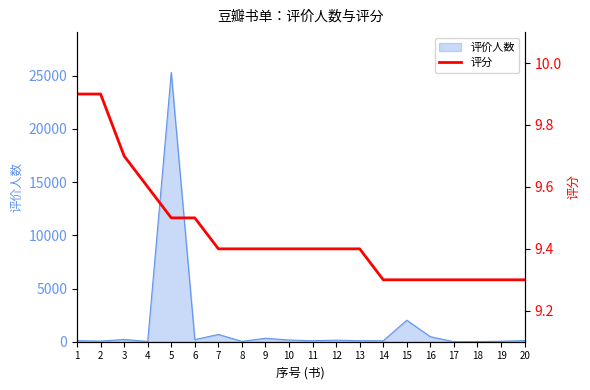

What is the sum of the values at 5 and 6?

19.0